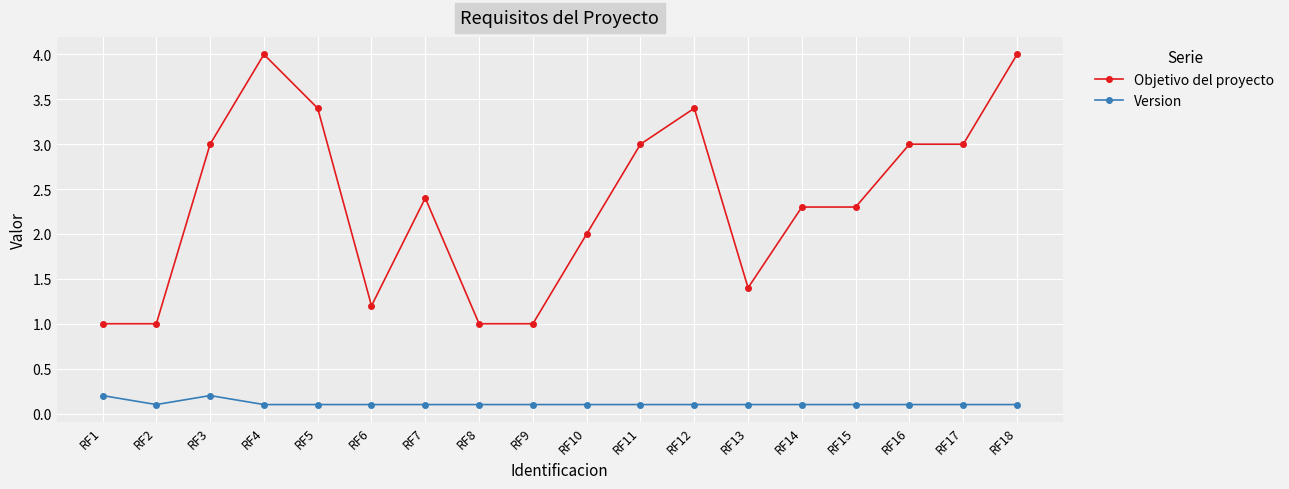

What is the smallest value displayed?

0.1